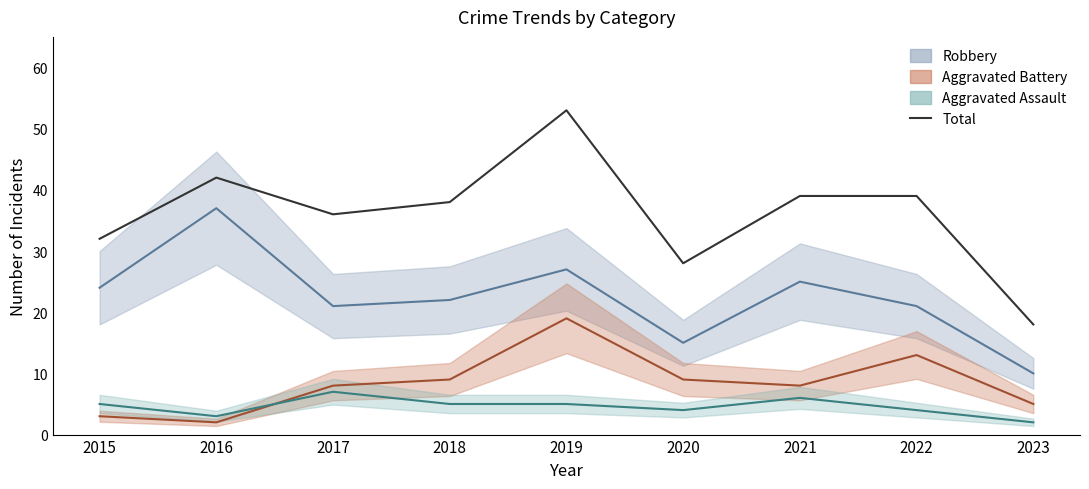

Where does the data first go above 38?

2016